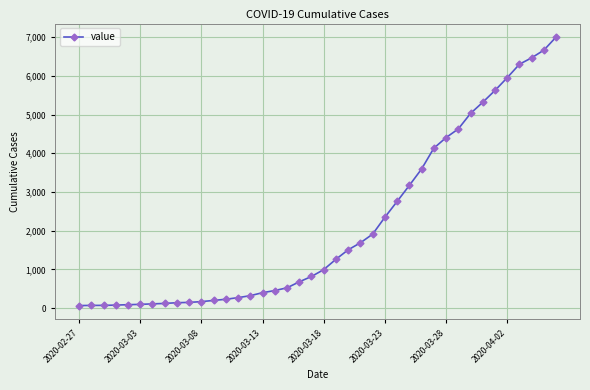

What is the maximum value shown in the chart?

7005